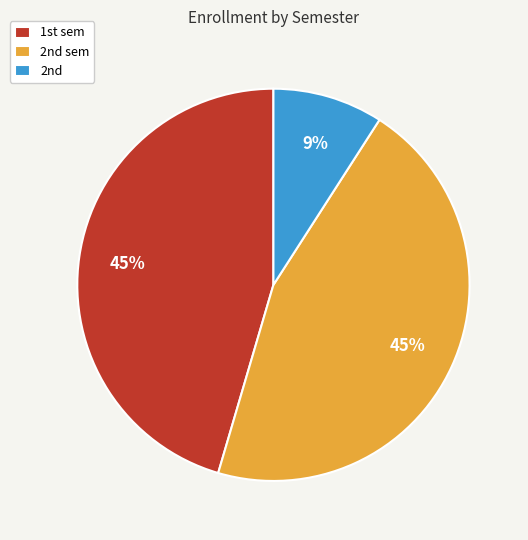

Is there any slice that represents more than half of the pie?

No